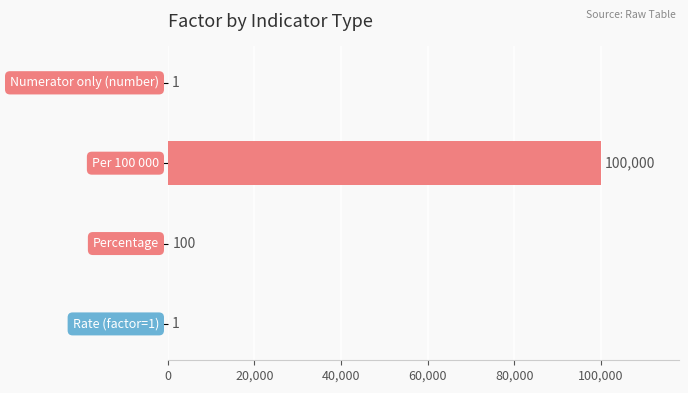

Are the bars horizontal?

Yes